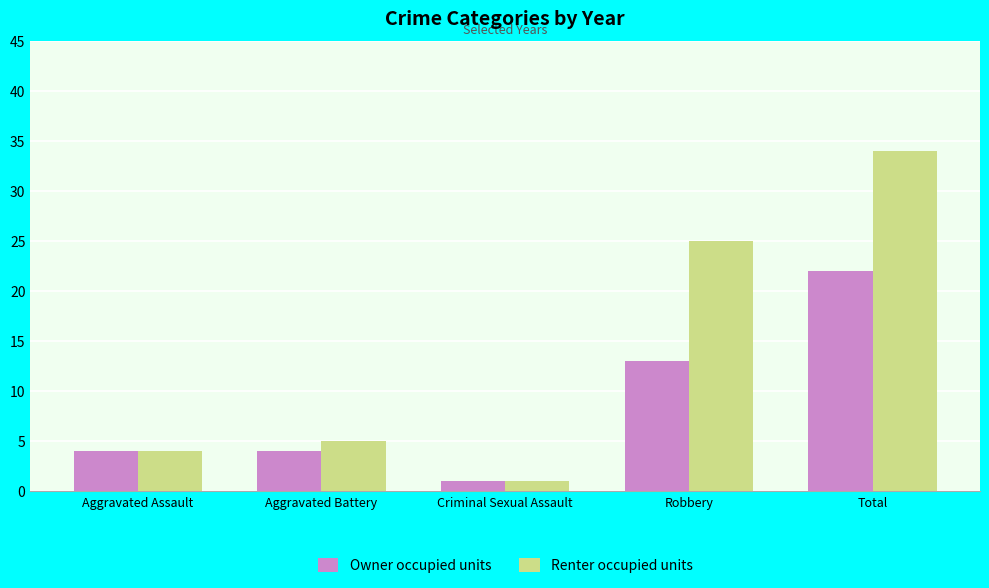

Rank the series at Robbery from lowest to highest value.

Owner occupied units, Renter occupied units